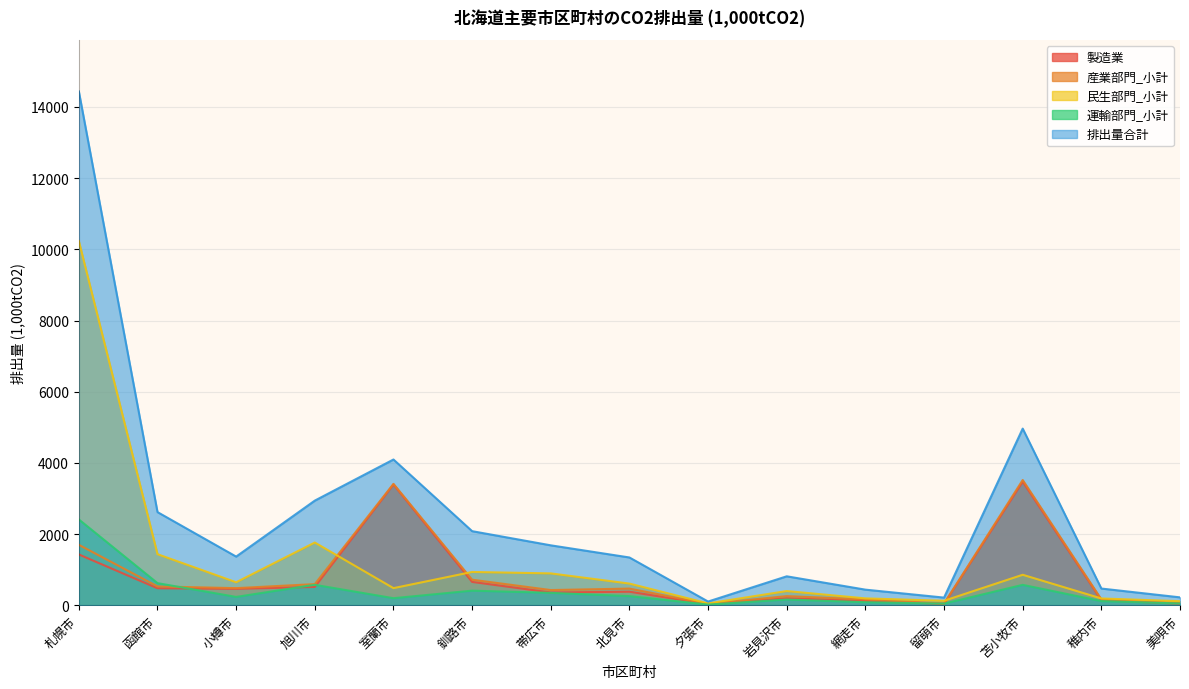

What is the greatest value displayed?

14437.0